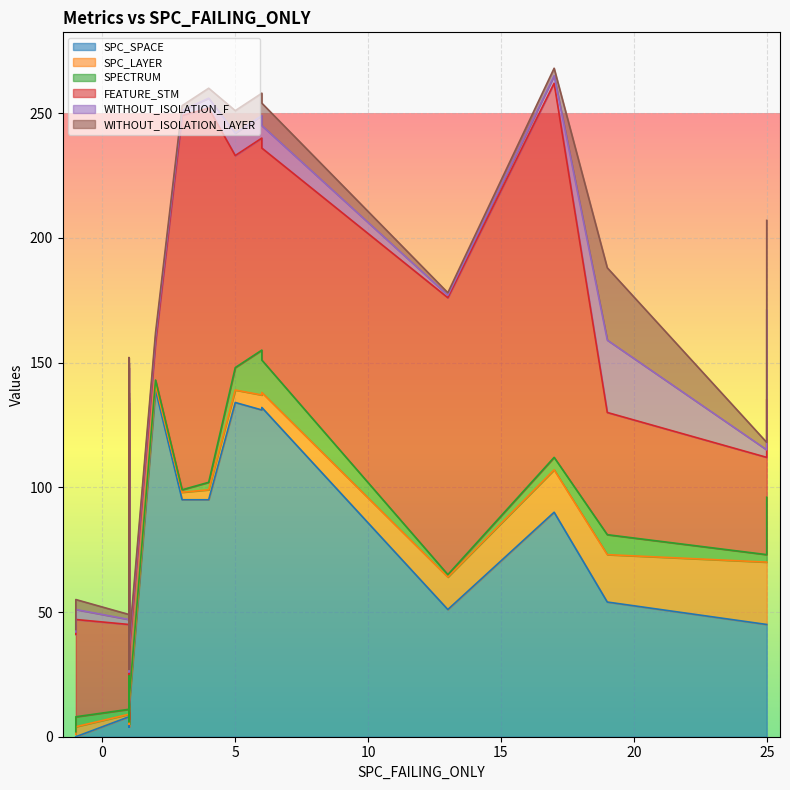

Which series has the widest spread of values?

SPC_SPACE